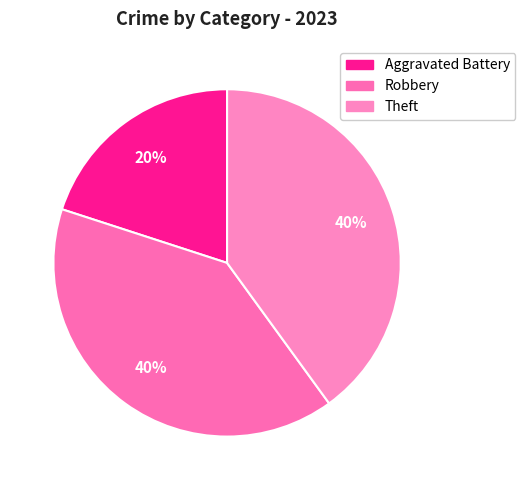

Is the sum of Aggravated Battery and Theft greater than half?

Yes